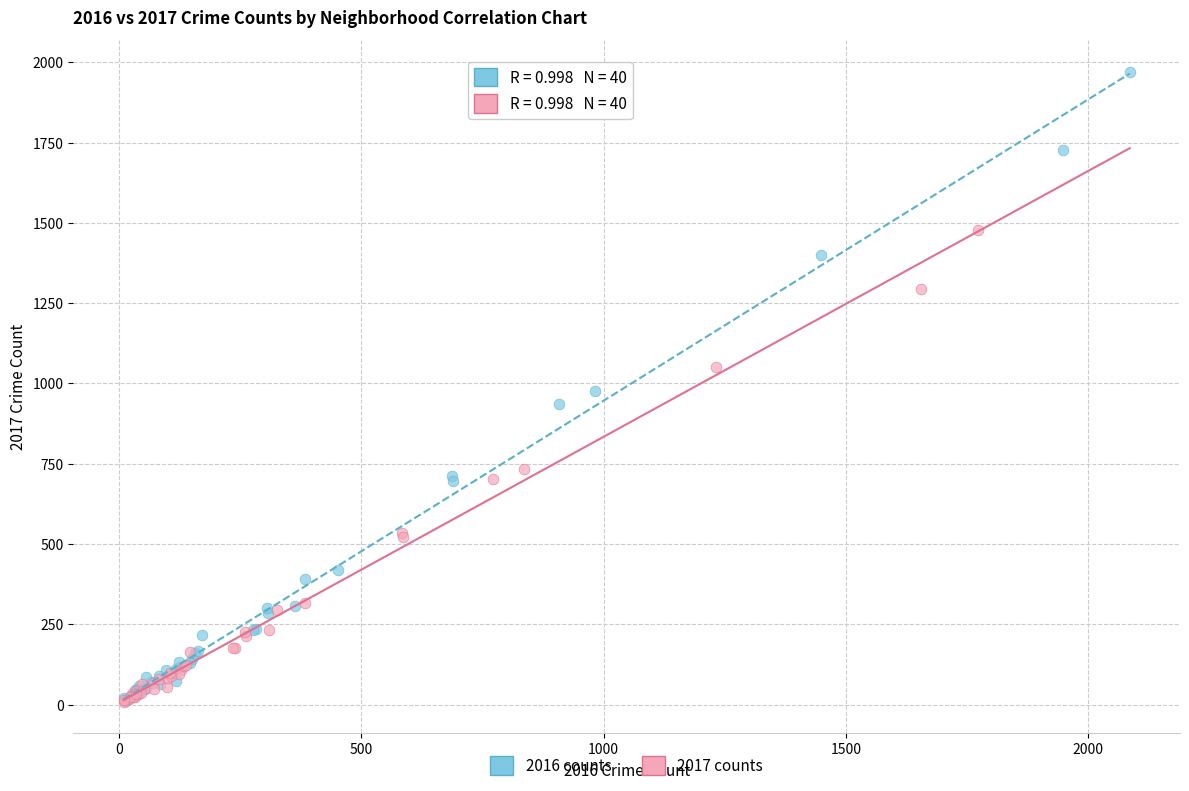

Which series contains the highest Y value?

2016 counts